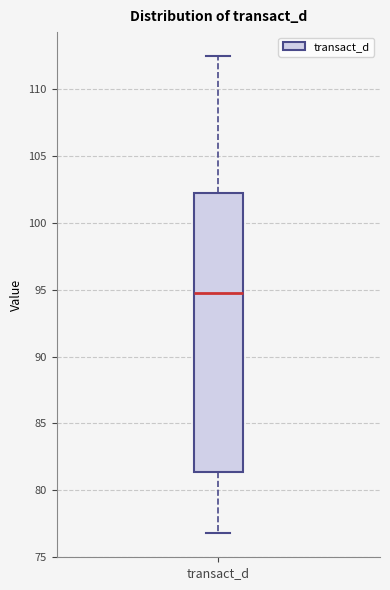

Transcribe this box plot: give where the median line is, the range the box spans, and where the two whiskers end, as read against the y-axis. The values are not printed on the chart, so give them approximately, as read against the axis.

median 95.0, box 81.5 to 102.5, whiskers 77.0 to 112.5